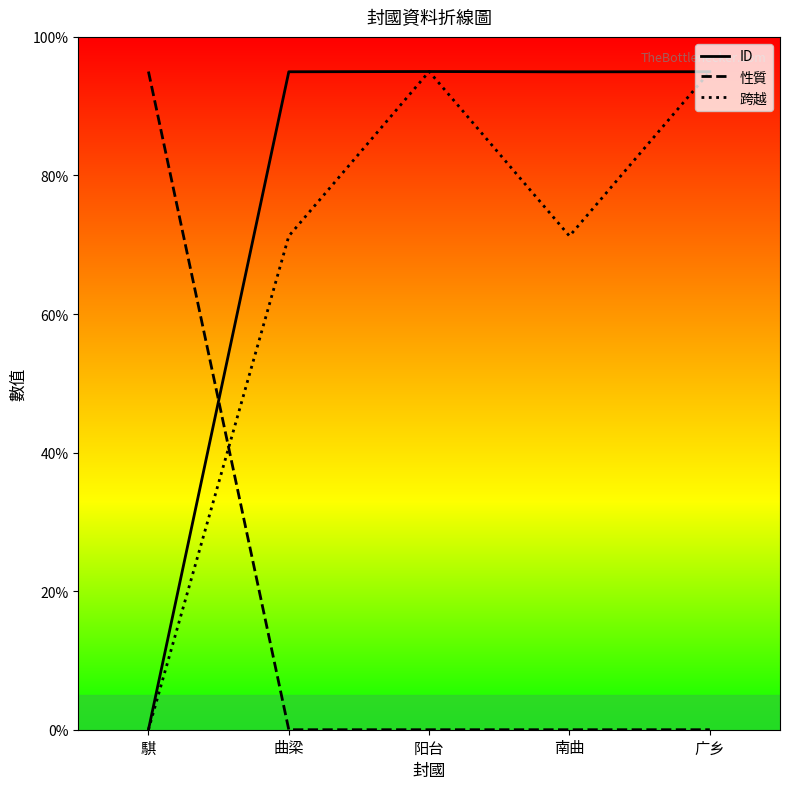

Count the number of data series in this chart.

3